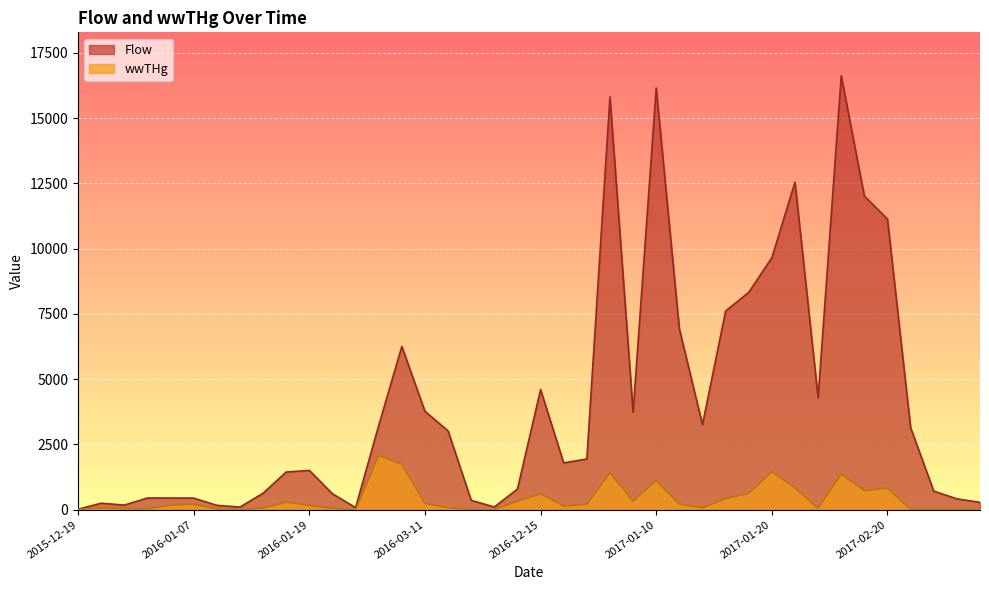

Which series changed the most between 2015-12-22 and 2016-12-16?

Flow